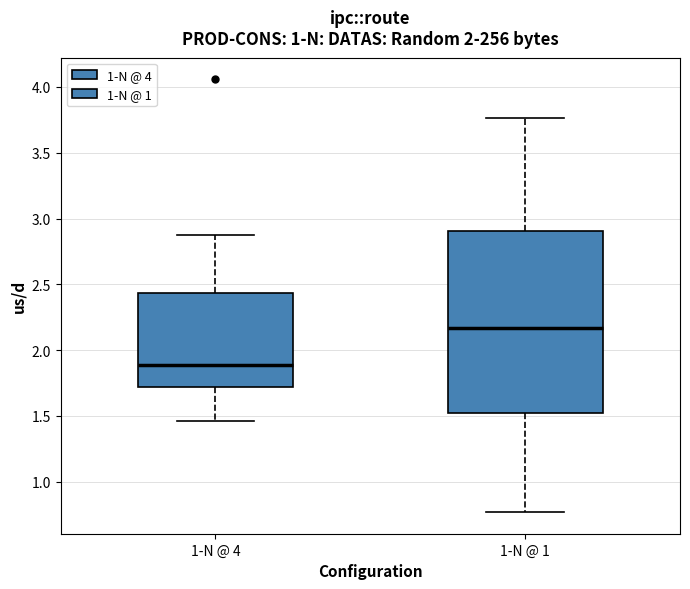

Which box's median line is the lowest?

1-N @ 4